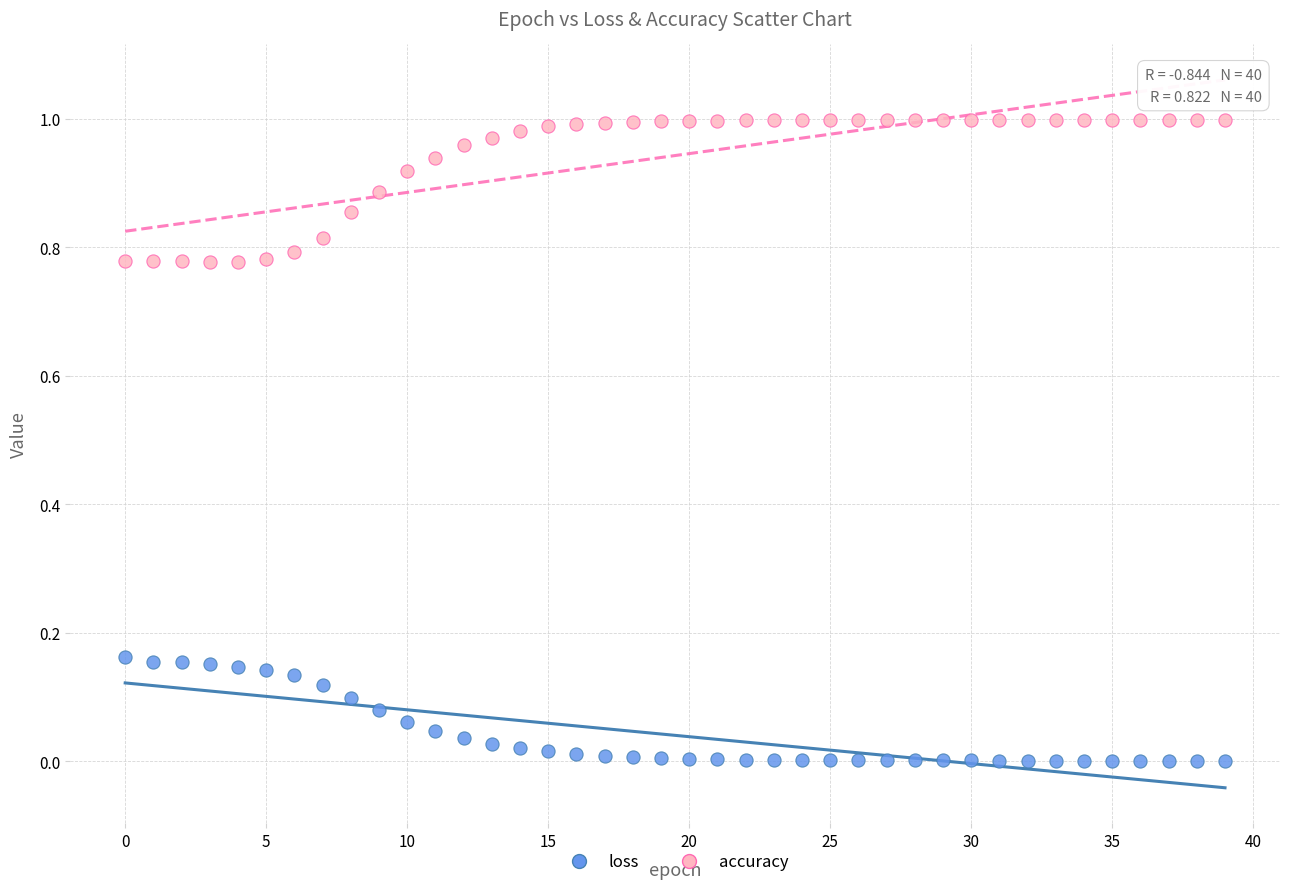

Which series reaches the maximum Y coordinate?

accuracy